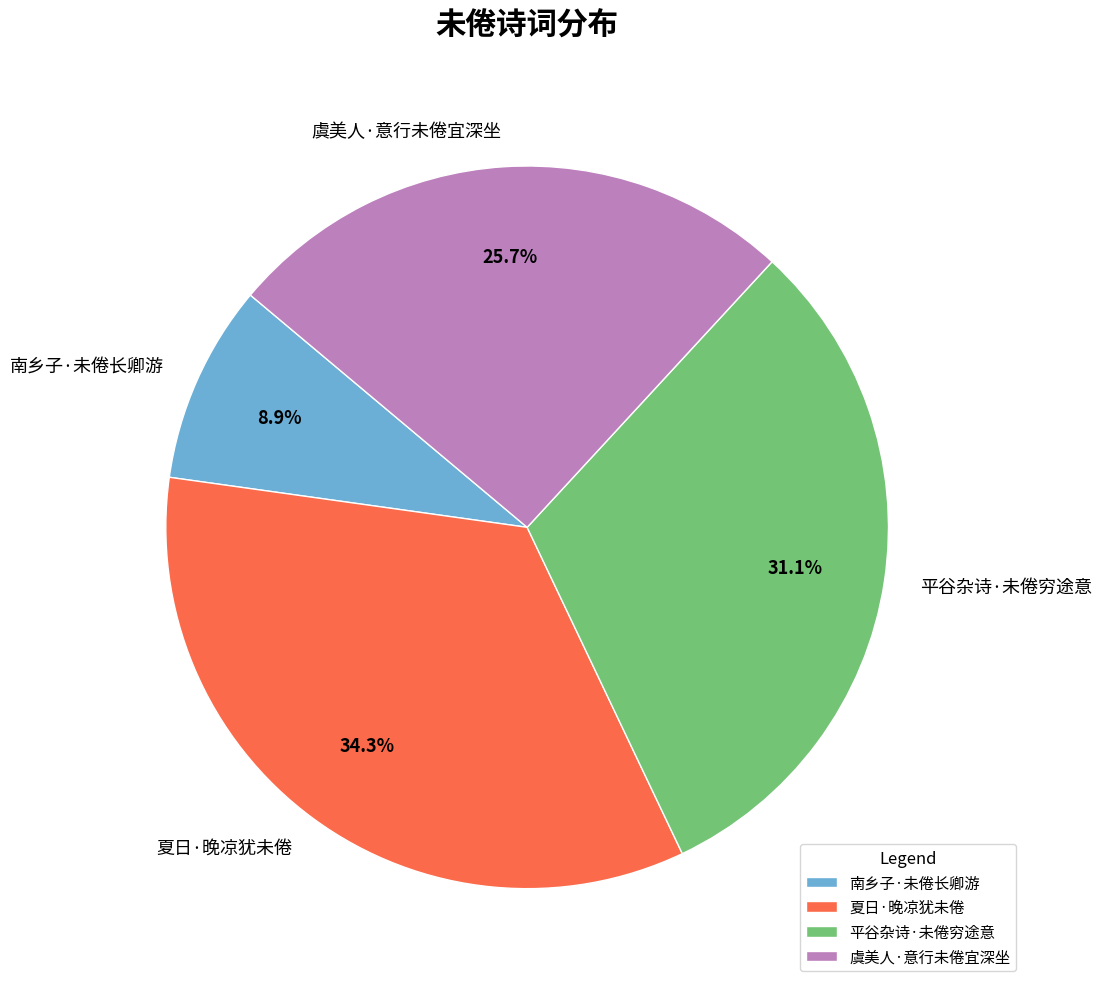

Rank the categories by value from highest to lowest.

夏日·晚凉犹未倦, 平谷杂诗·未倦穷途意, 虞美人·意行未倦宜深坐, 南乡子·未倦长卿游